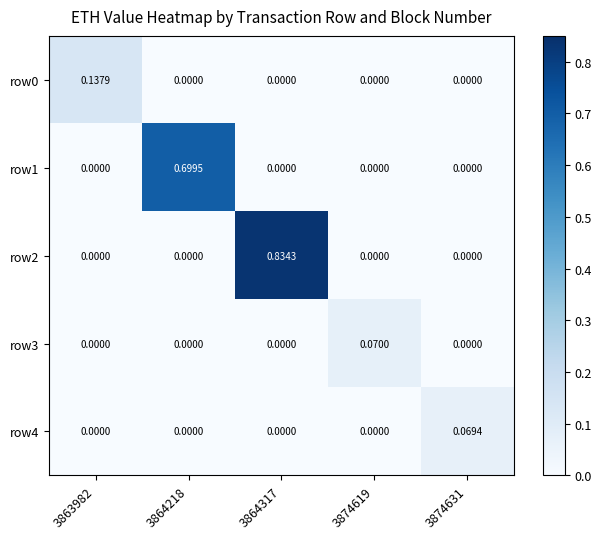

At how many categories does at least one series exceed 0?

5